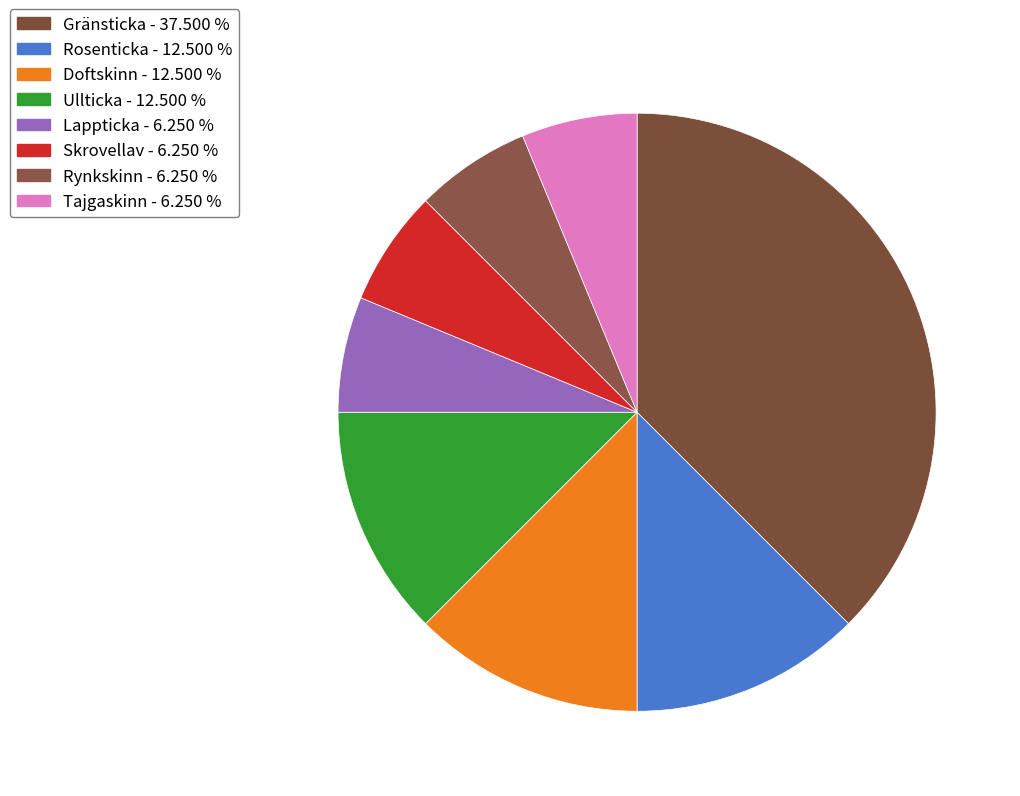

How many slices are in this pie chart?

8